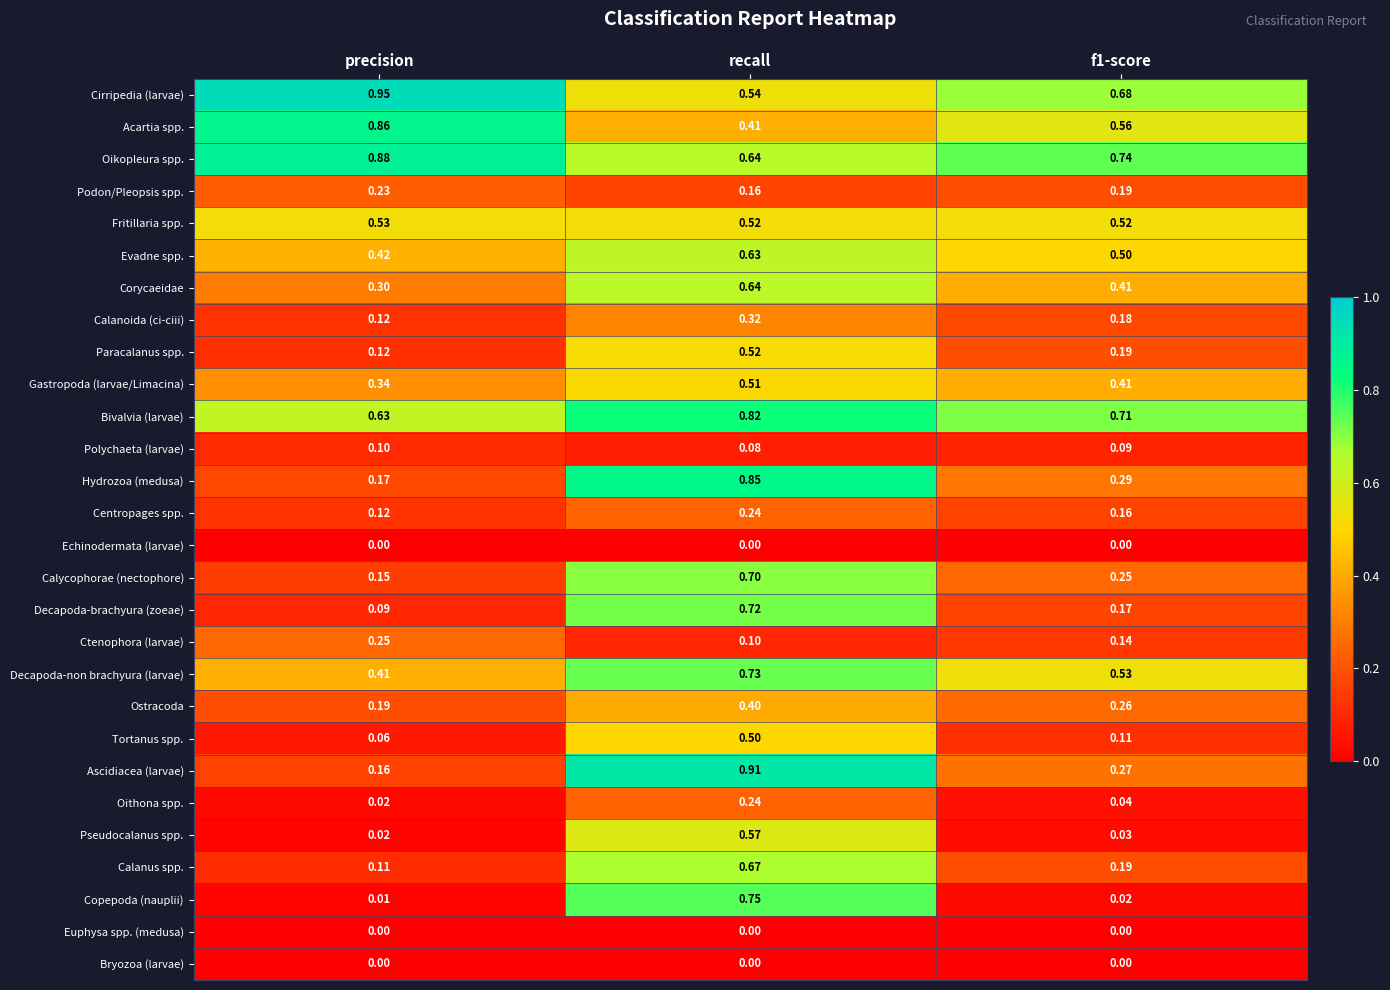

Count the number of categories in the chart.

3